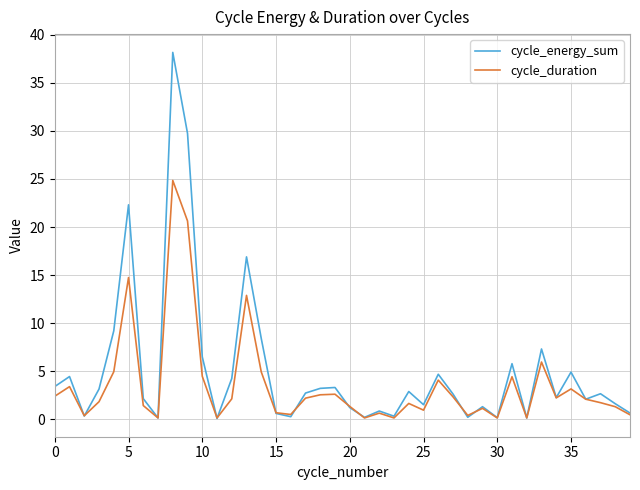

What is the highest value of the cycle_energy_sum series?

38.2